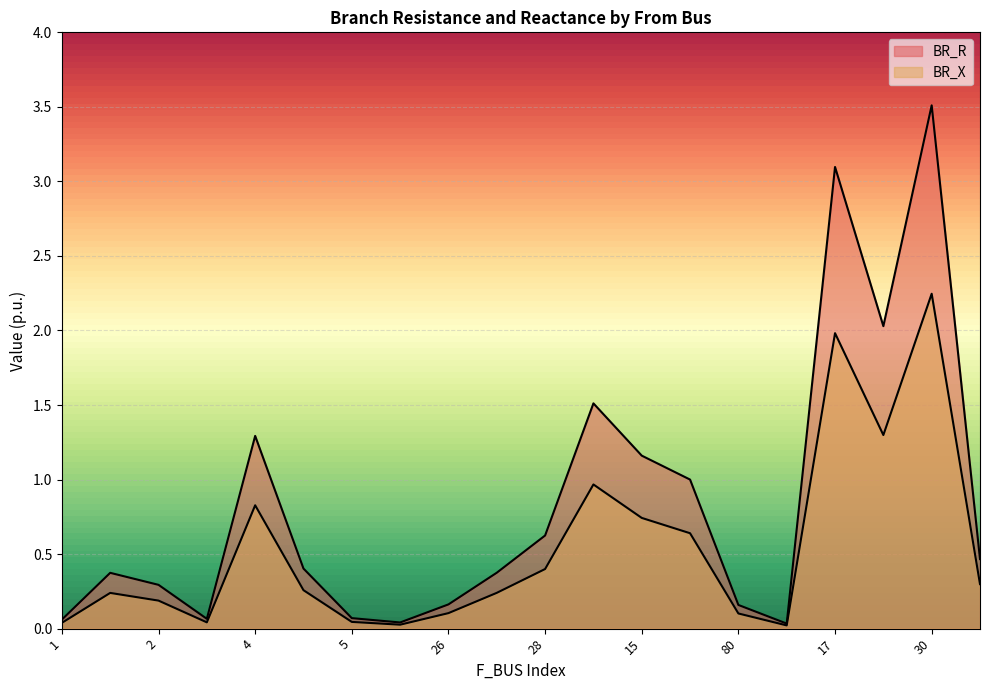

Which series has the widest spread of values?

BR_R